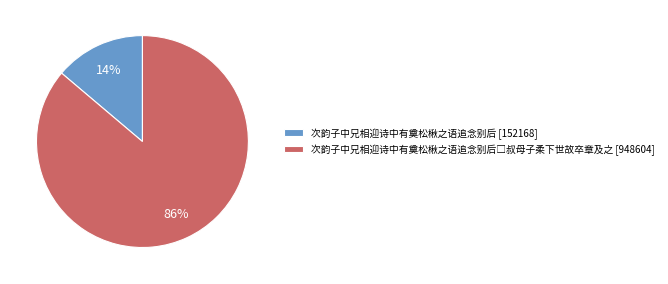

Is it true that 次韵子中兄相迎诗中有奠松楸之语追念别后 [152168] is 14% of the pie?

True